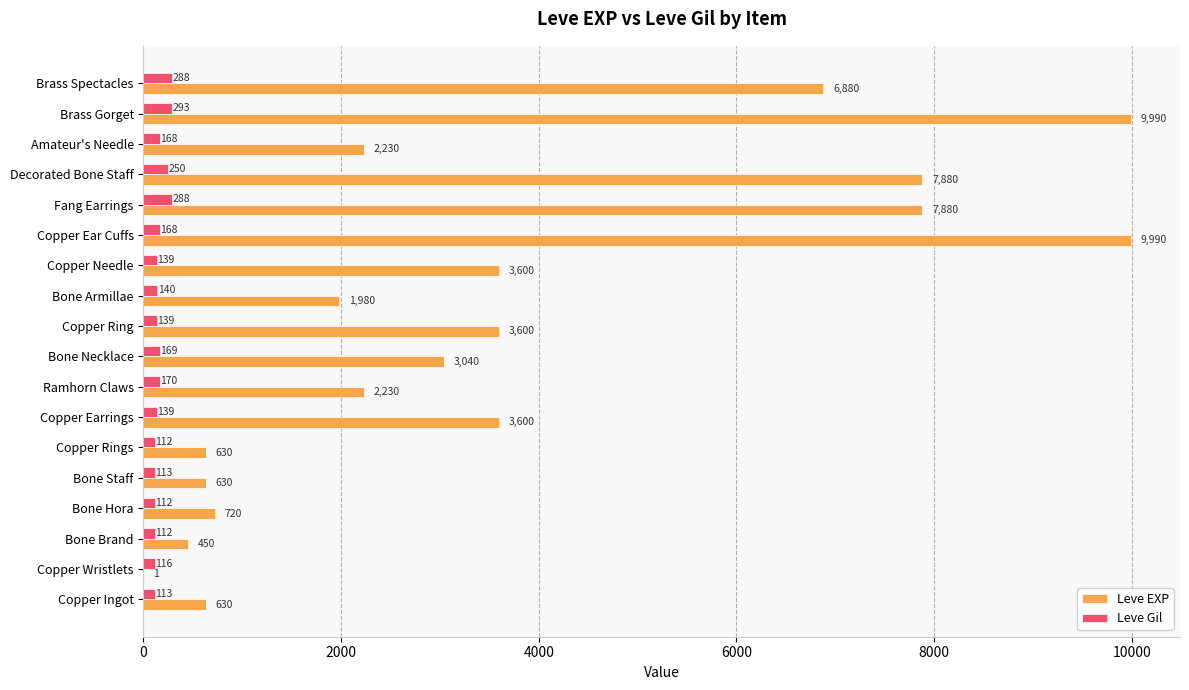

What are all the series names shown in the legend?

Leve EXP, Leve Gil